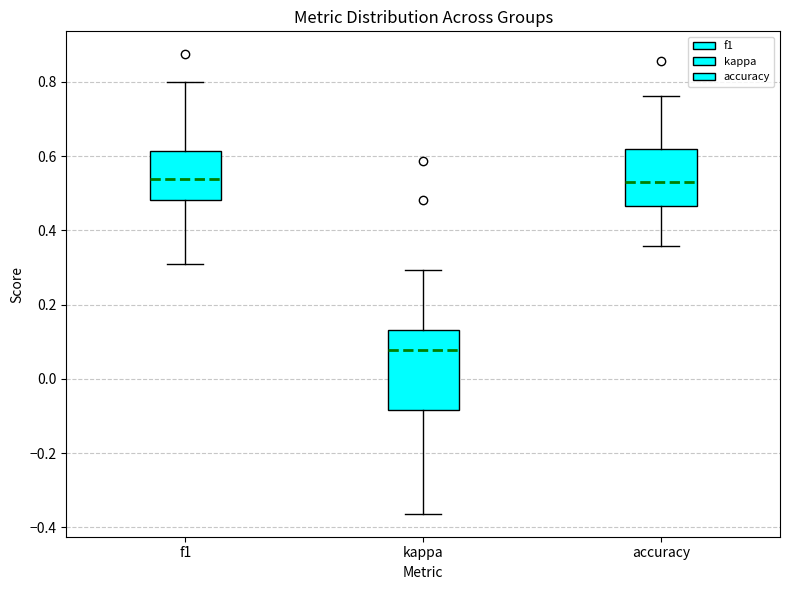

Reading left to right, transcribe this box plot: for each box, give where its median line is, the range the box spans, and where its two whiskers end, as read against the y-axis. The values are not printed on the chart, so give them approximately, as read against the axis.

f1: median 0.54, box 0.48 to 0.62, whiskers 0.30 to 0.80
kappa: median 0.08, box -0.08 to 0.14, whiskers -0.36 to 0.30
accuracy: median 0.52, box 0.46 to 0.62, whiskers 0.36 to 0.76